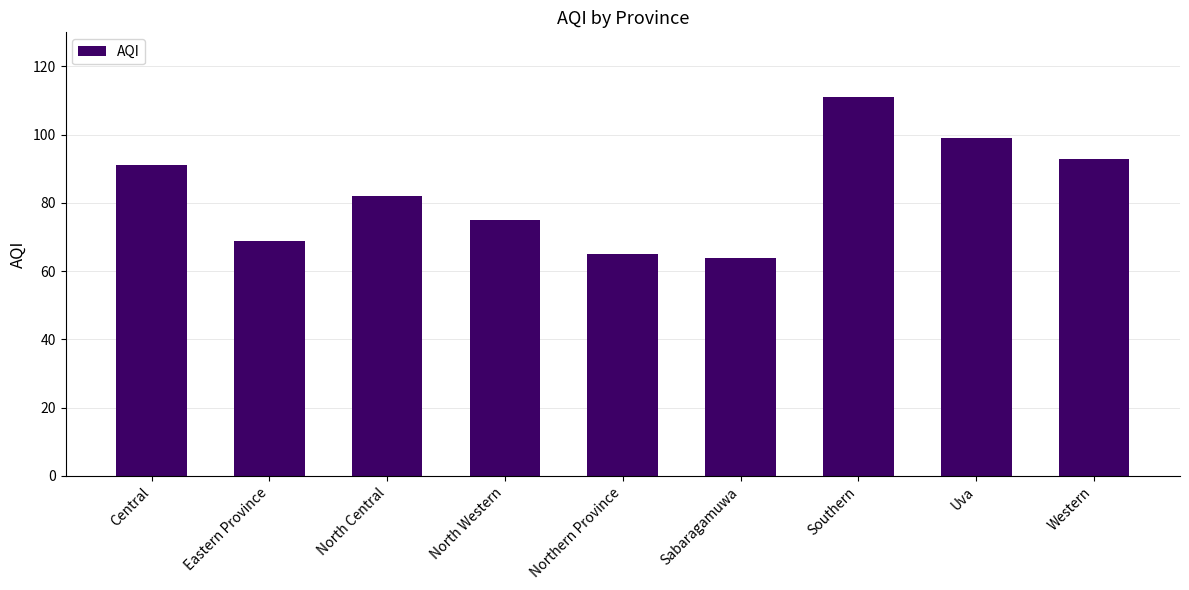

What is the label of the 4th bar from the left?

North Western